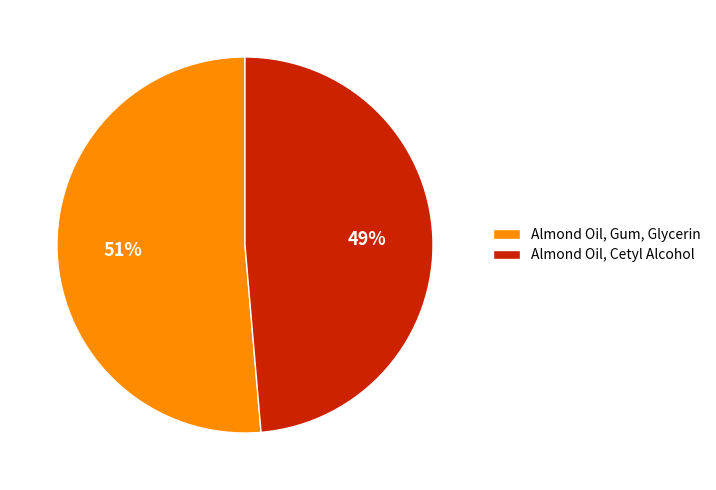

Does any single category account for the majority?

Yes